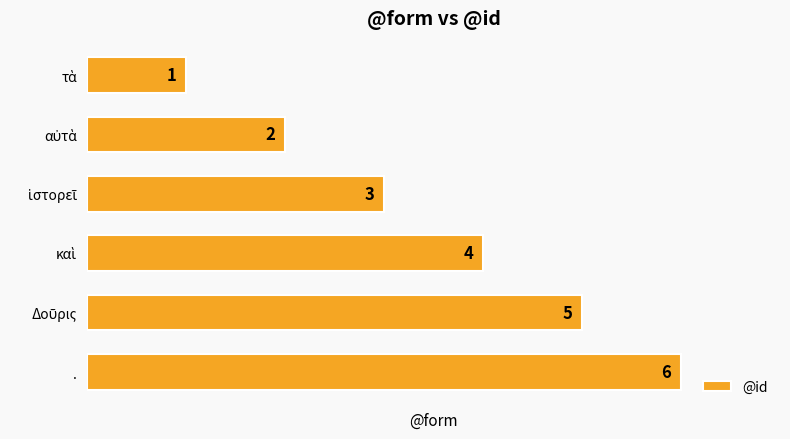

At which category does the chart reach its peak across all series?

.